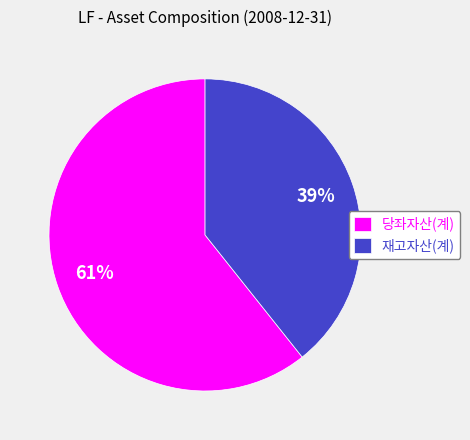

To the nearest percent, what portion does 재고자산(계) represent?

39%